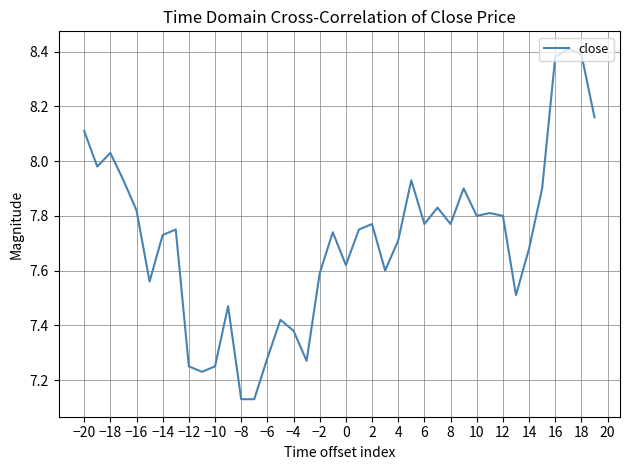

Reading right to left, extract all data points from this chart.

8.2	8.4	8.4	8.4	7.9	7.7	7.5	7.8	7.8	7.8	7.9	7.8	7.8	7.8	7.9	7.7	7.6	7.8	7.8	7.6	7.7	7.6	7.3	7.4	7.4	7.3	7.1	7.1	7.5	7.2	7.2	7.2	7.8	7.7	7.6	7.8	7.9	8.0	8.0	8.1